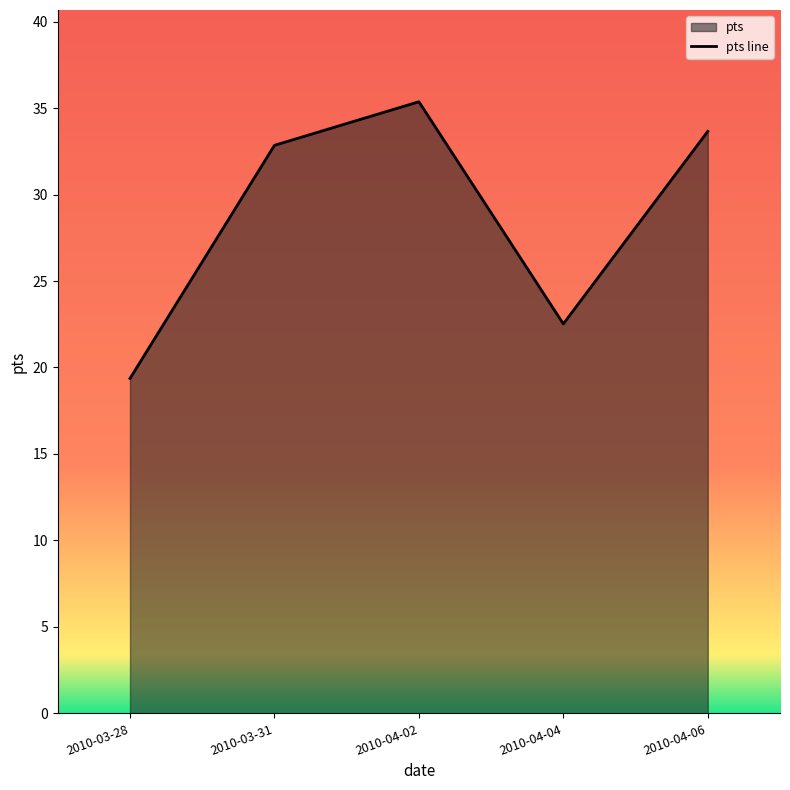

Where is the data nearest to the value 27?

2010-04-04